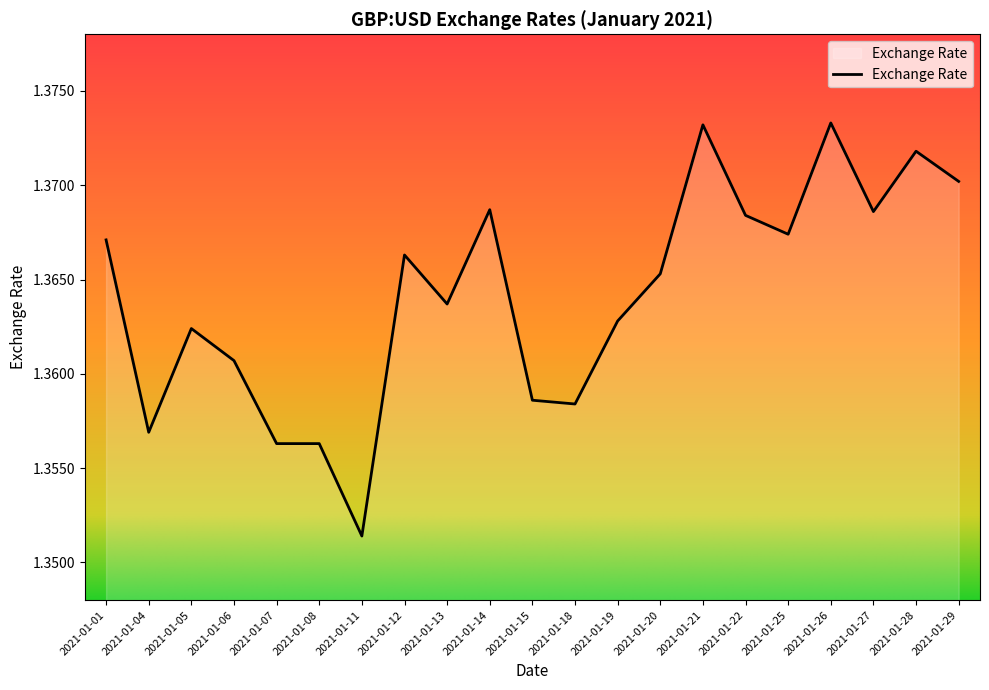

At which label is the value closest to 1?

2021-01-11